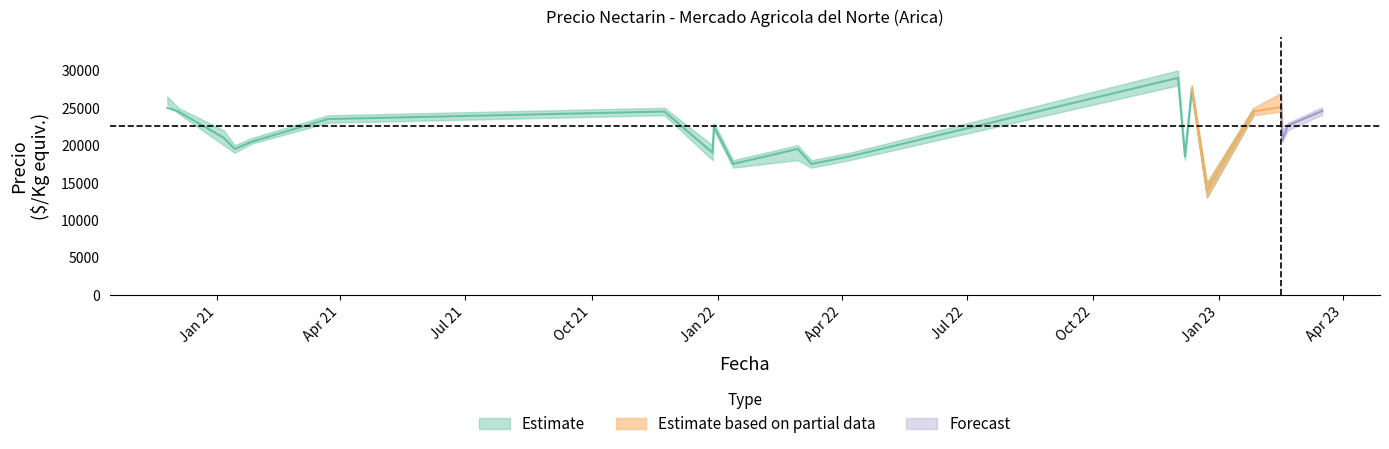

Between 2021-11-23 and 2021-03-23, which is larger?

2021-11-23